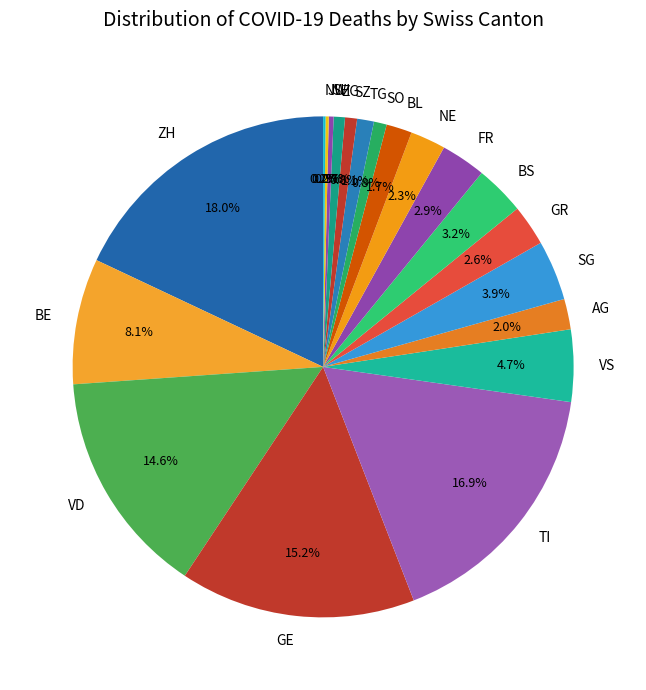

Which has a higher value, TI or SO?

TI